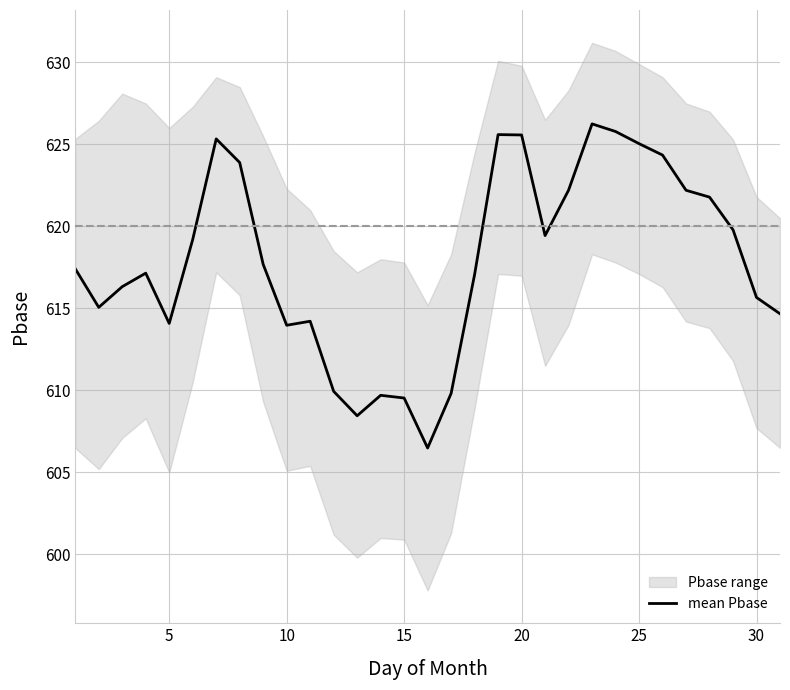

What is the average value?

617.9